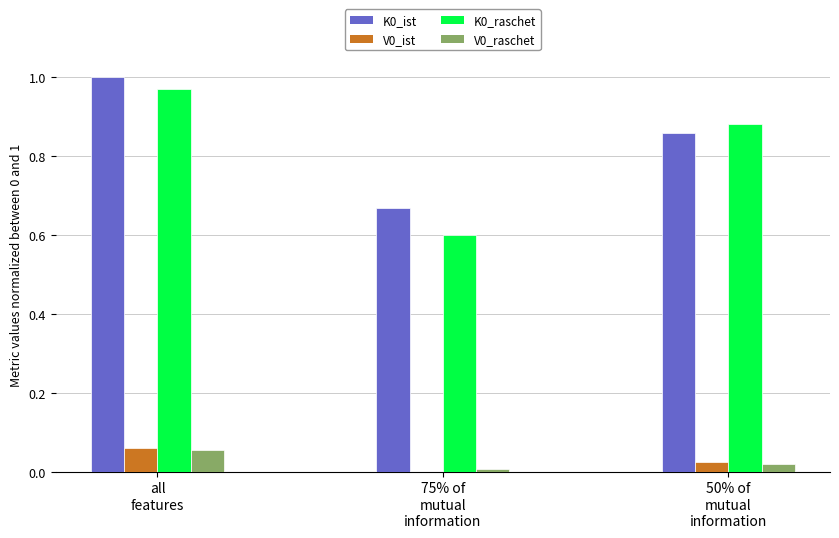

Are the bars grouped side by side (vs. stacked)?

Yes